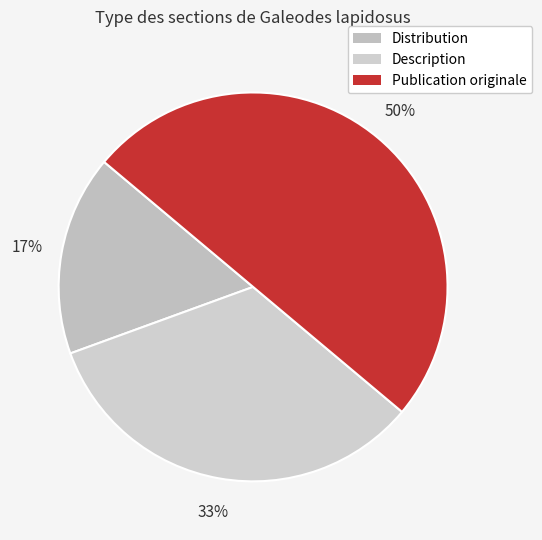

Is it true that Description is 33% of the pie?

True